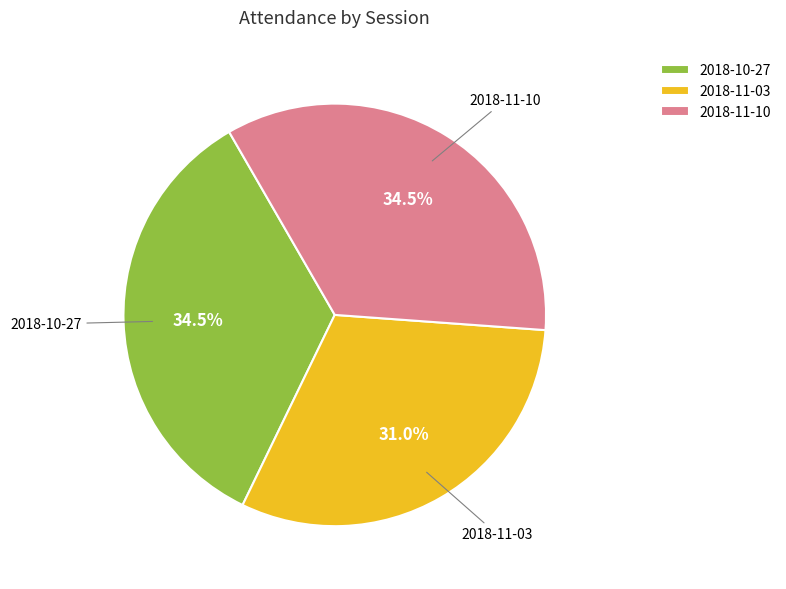

Which slice is the smallest?

2018-11-03